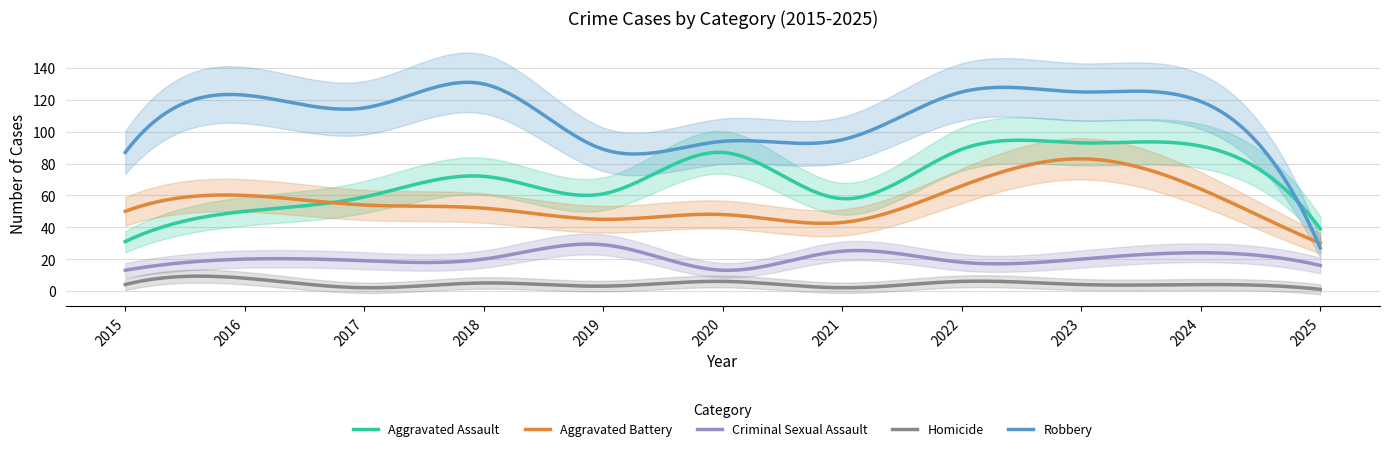

What is the total value across all series at 2023?

325